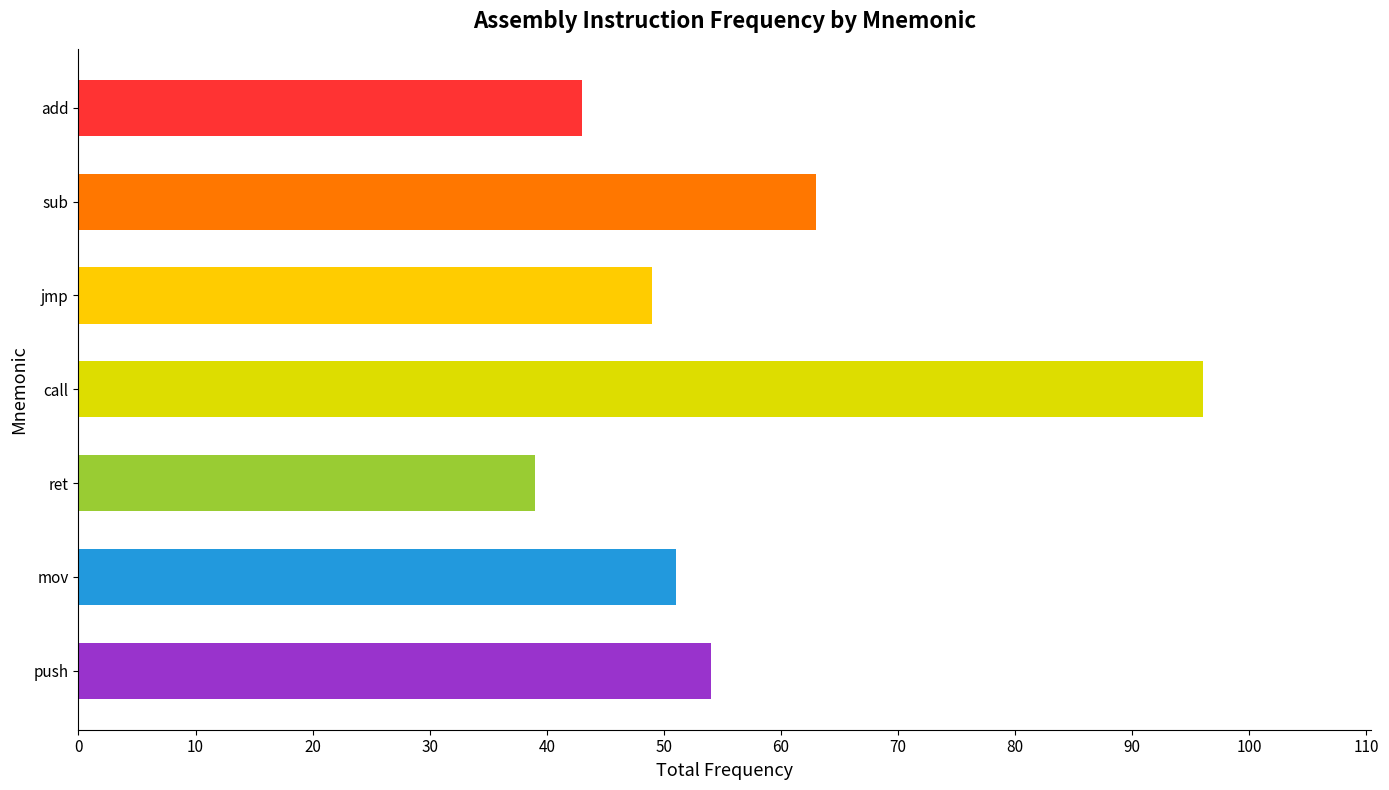

The chart shows a value of 16 at add. True or false?

False